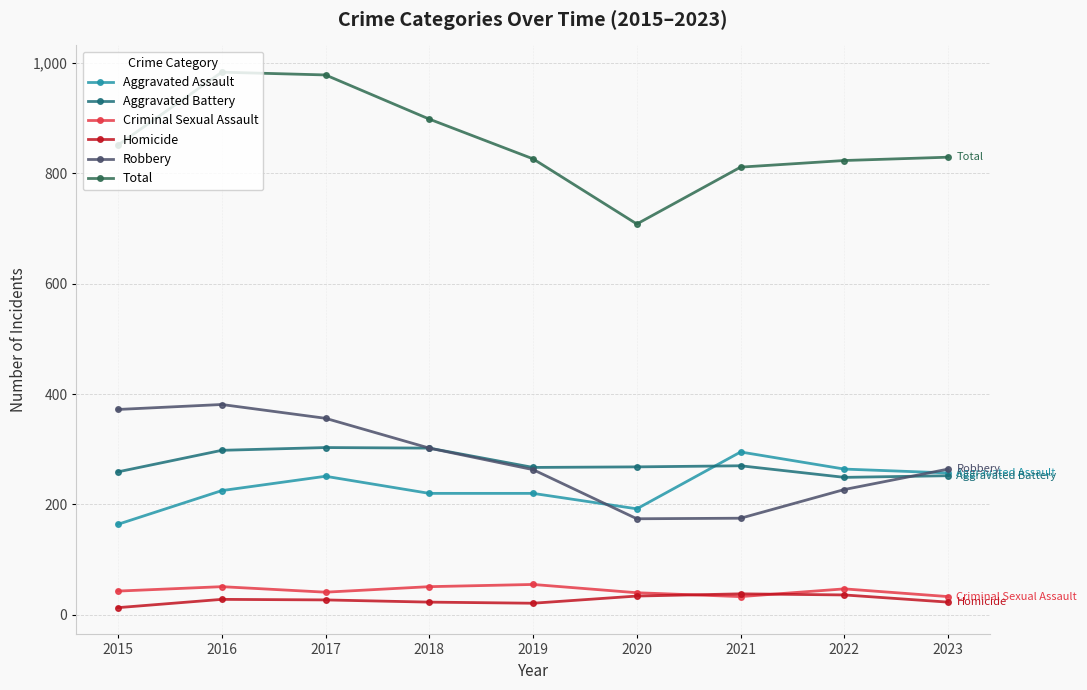

The Aggravated Assault series shows 303 at 2016. True or false?

False